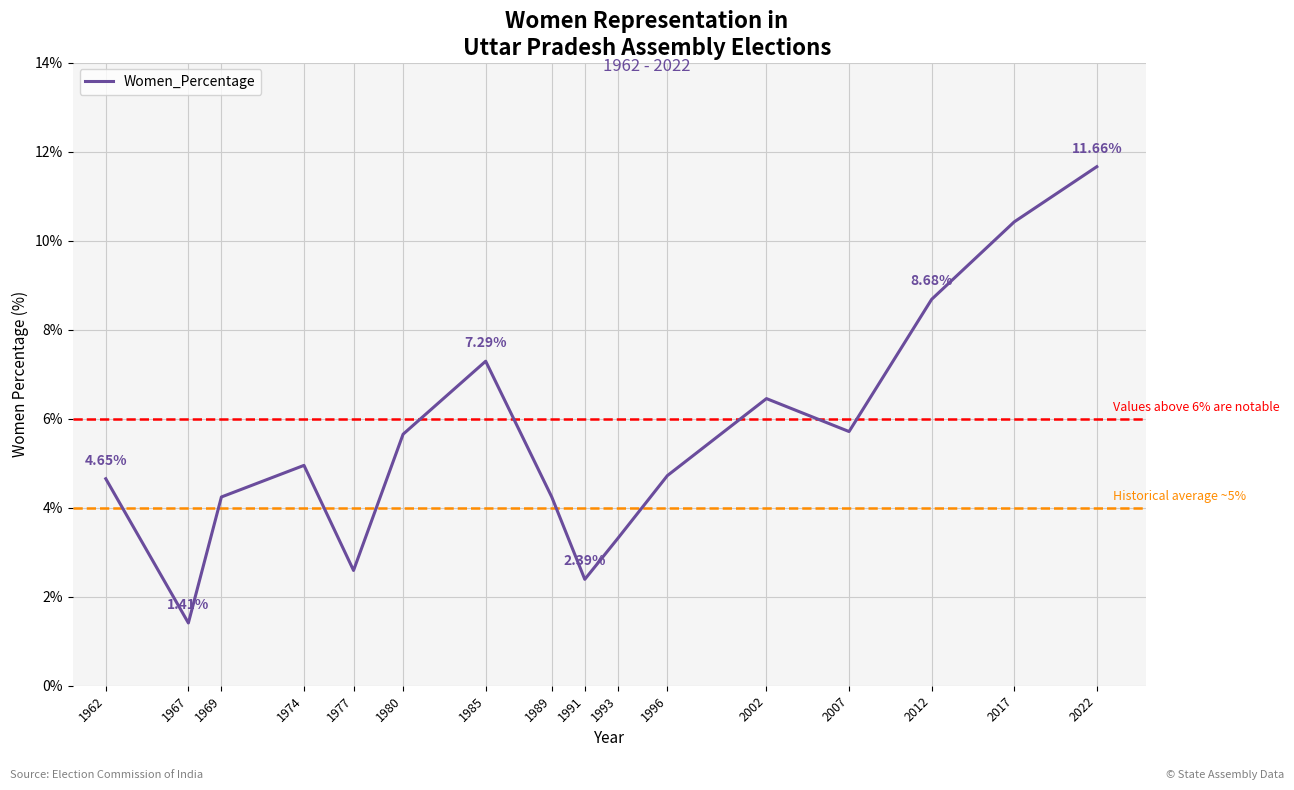

Which has a higher value, 1991 or 1980?

1980